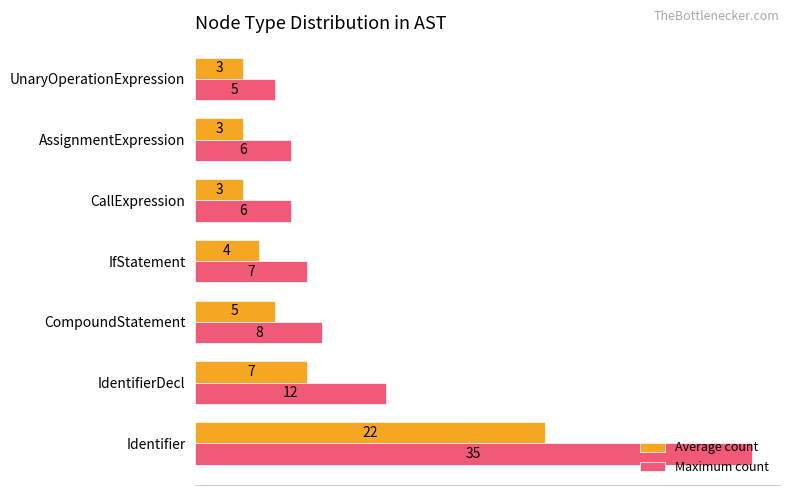

What is the smallest value displayed?

3